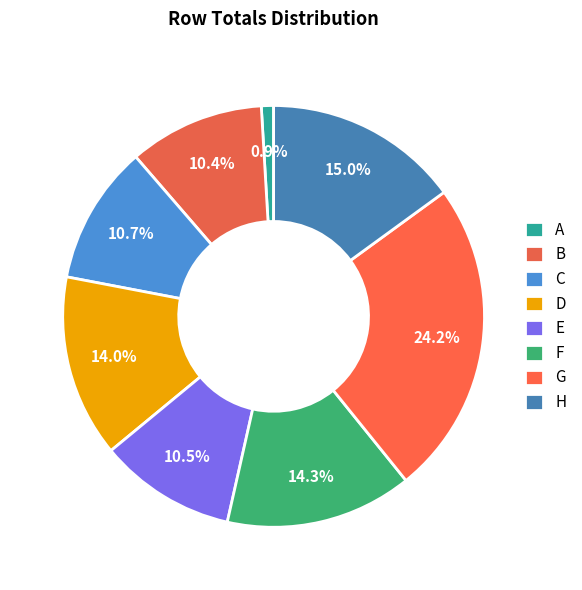

Which category has the smallest portion of the pie?

A